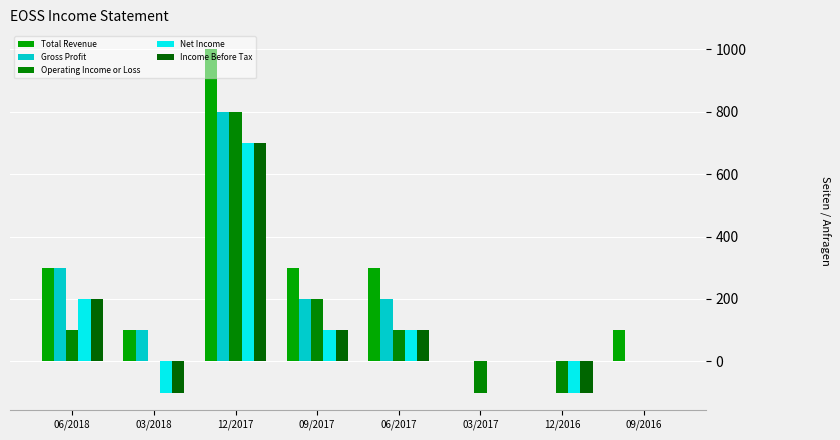

How many series are shown in this chart?

5